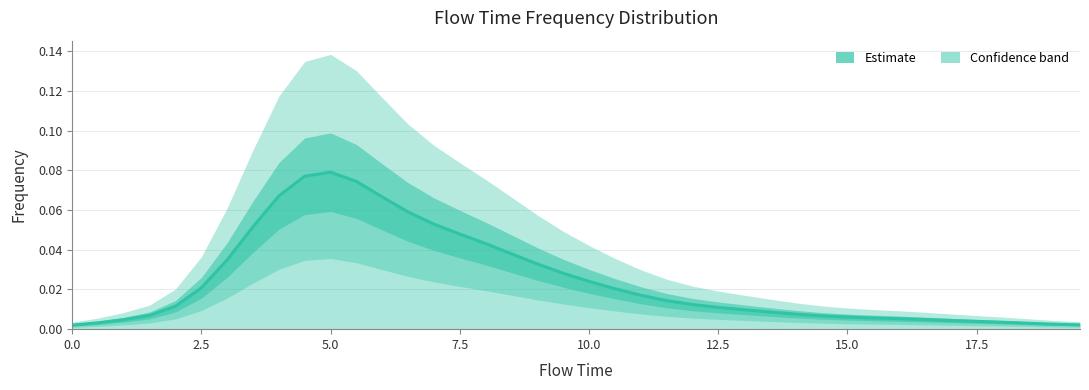

Reading left to right, extract all data points from this chart.

0.0	0.0	0.0	0.0	0.0	0.0	0.0	0.1	0.1	0.1	0.1	0.1	0.1	0.1	0.1	0.0	0.0	0.0	0.0	0.0	0.0	0.0	0.0	0.0	0.0	0.0	0.0	0.0	0.0	0.0	0.0	0.0	0.0	0.0	0.0	0.0	0.0	0.0	0.0	0.0